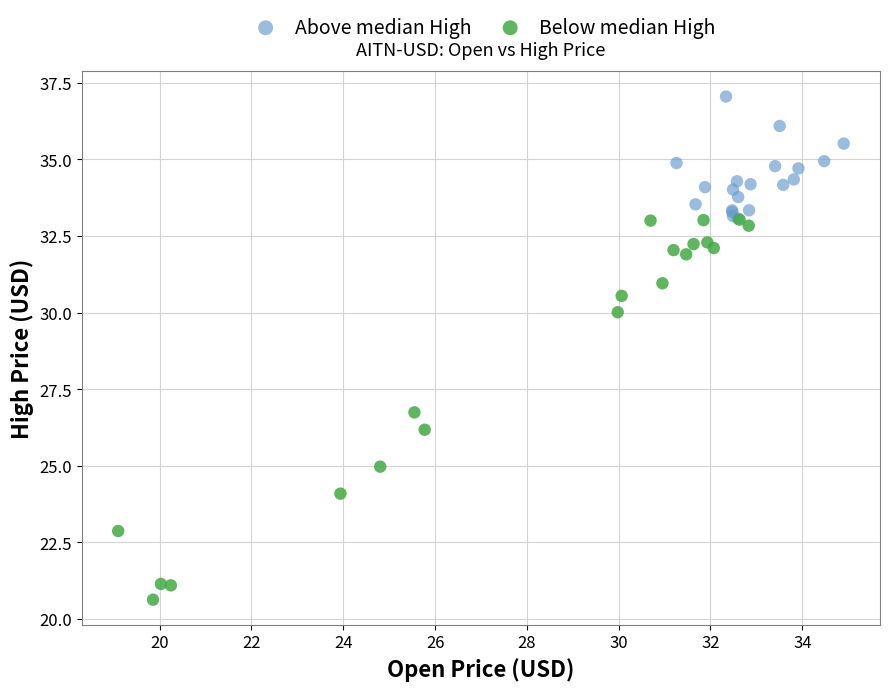

Which series contains the highest Y value?

Above median High